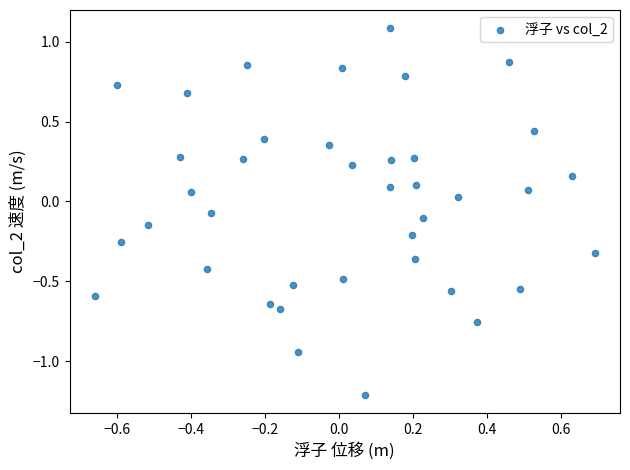

What is the range of X values (max minus min)?

1.4